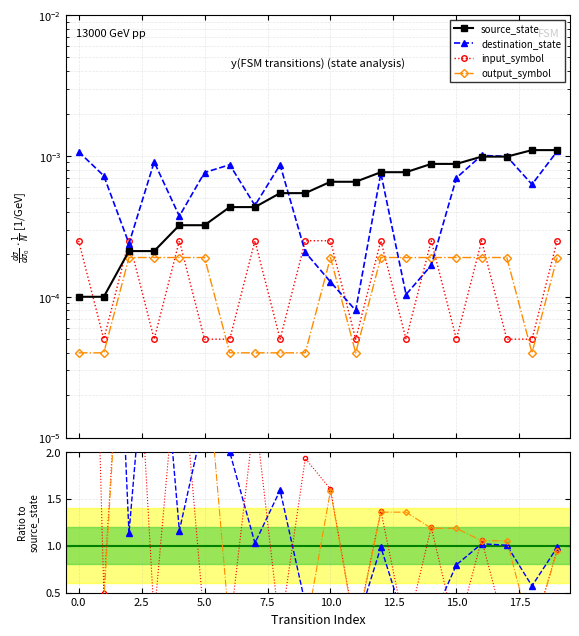

Is the value of input_symbol at 7.5 greater than the value of destination_state at 0.0?

No